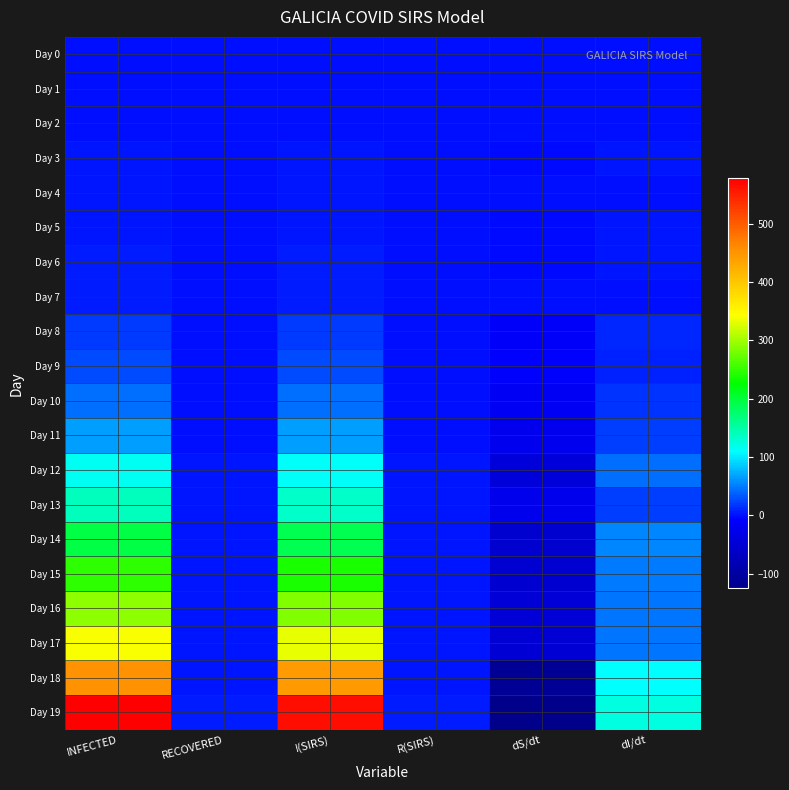

How many distinct data groups are displayed?

20